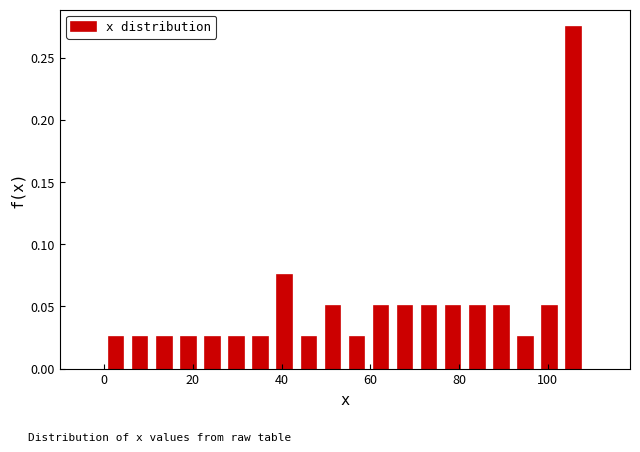

Around what value on the x-axis is the tallest bar? Give the approximate position of its centre, as read against the axis.

106